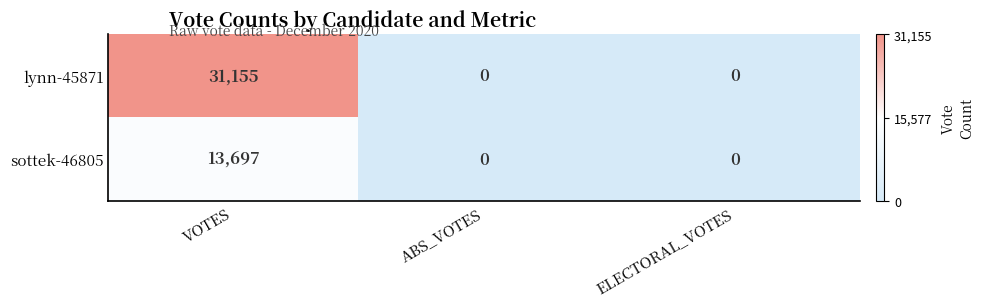

How many series are shown in this chart?

2